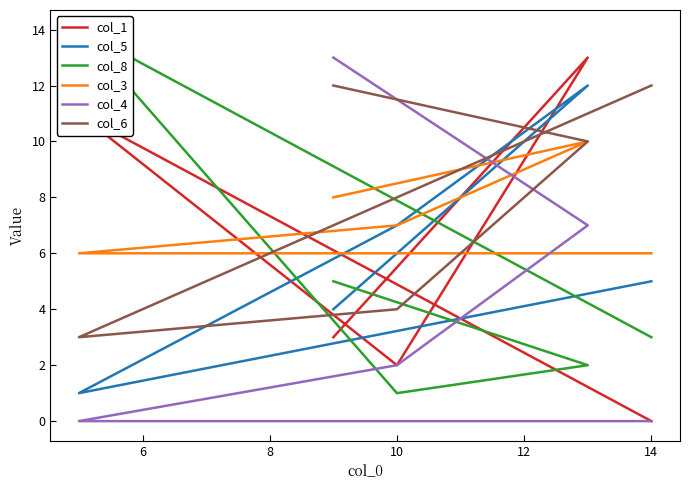

How many data points in col_4 are less than 2?

2